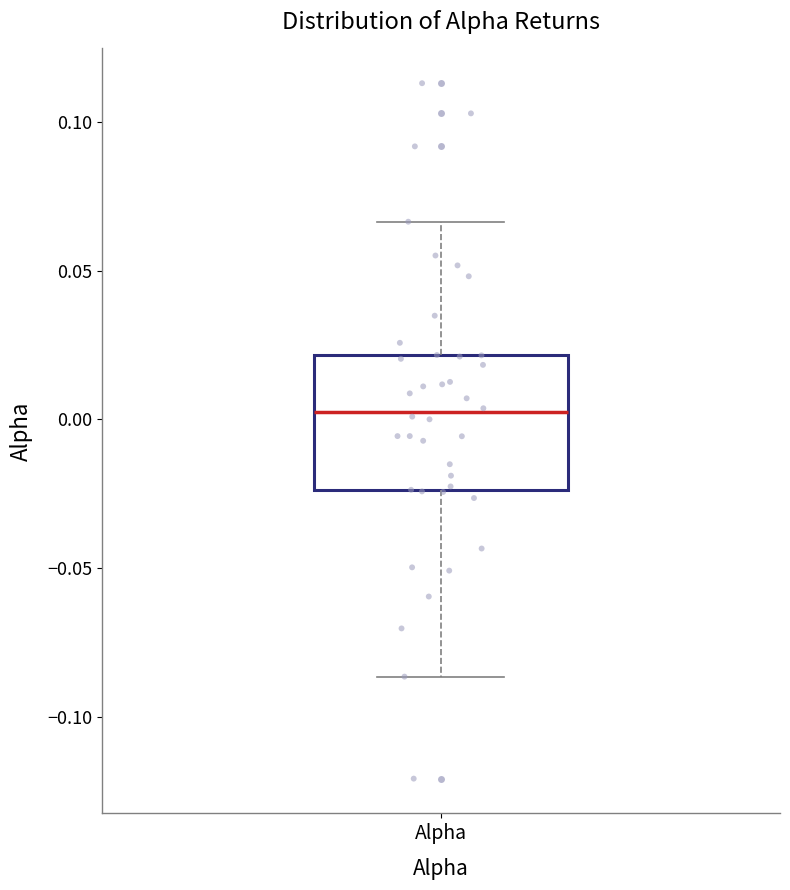

Read this box plot against the y-axis: the position of the median line, the range covered by the box, and the ends of both whiskers. The values are not printed on the chart, so give them approximately, as read against the axis.

median 0.000, box -0.025 to 0.020, whiskers -0.085 to 0.065